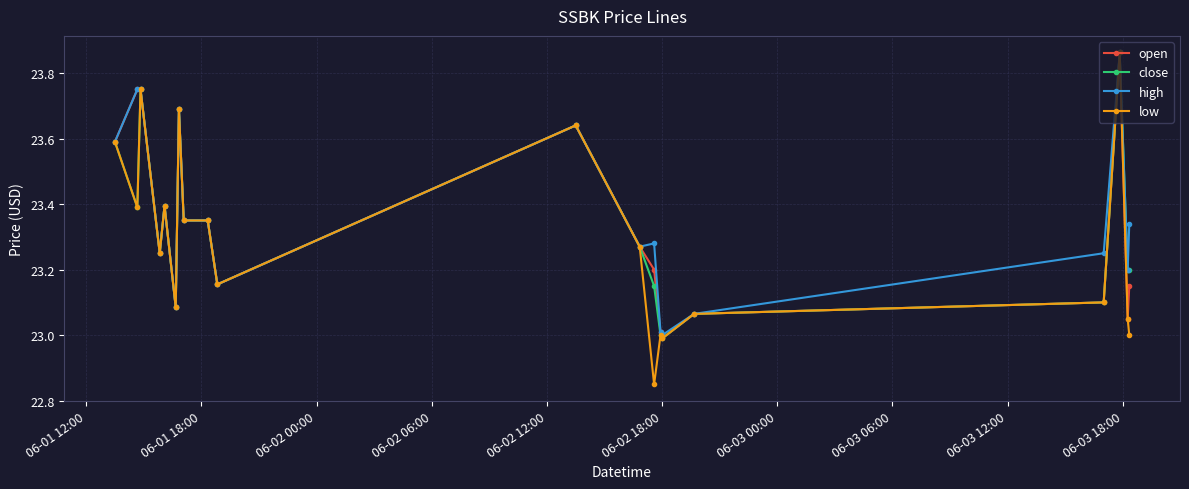

How many lines are shown in the chart?

4